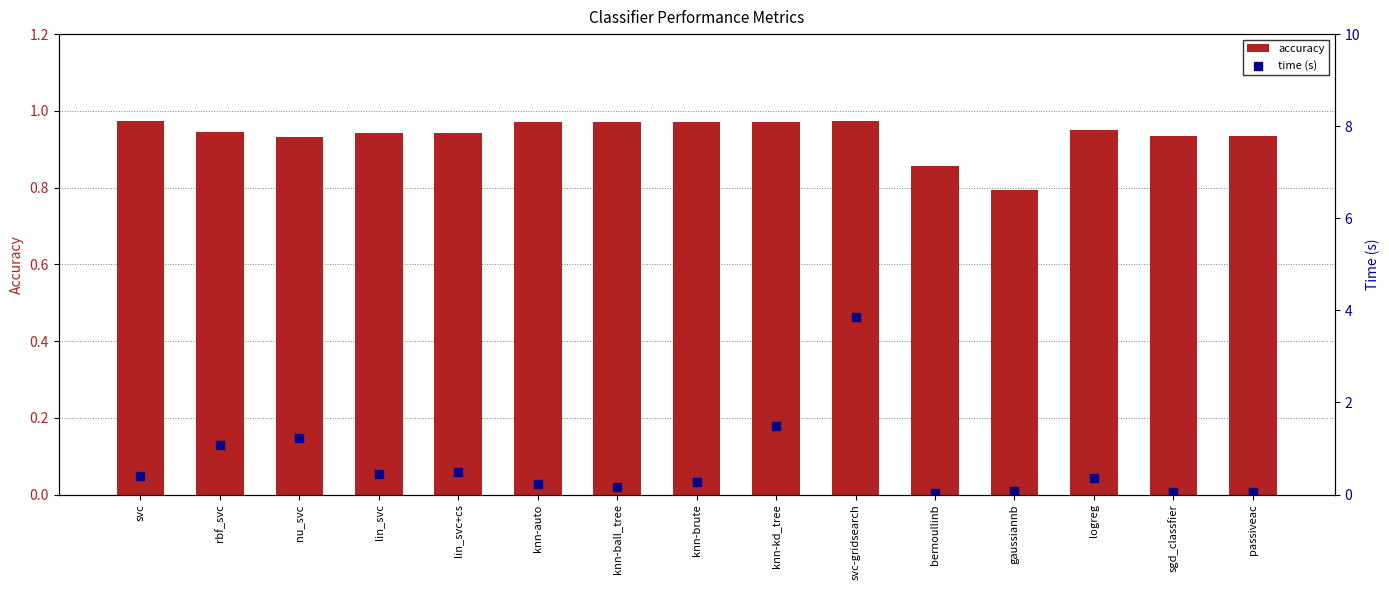

Is the value of accuracy at lin_svc+cs greater than the value of time (s) at logreg?

Yes